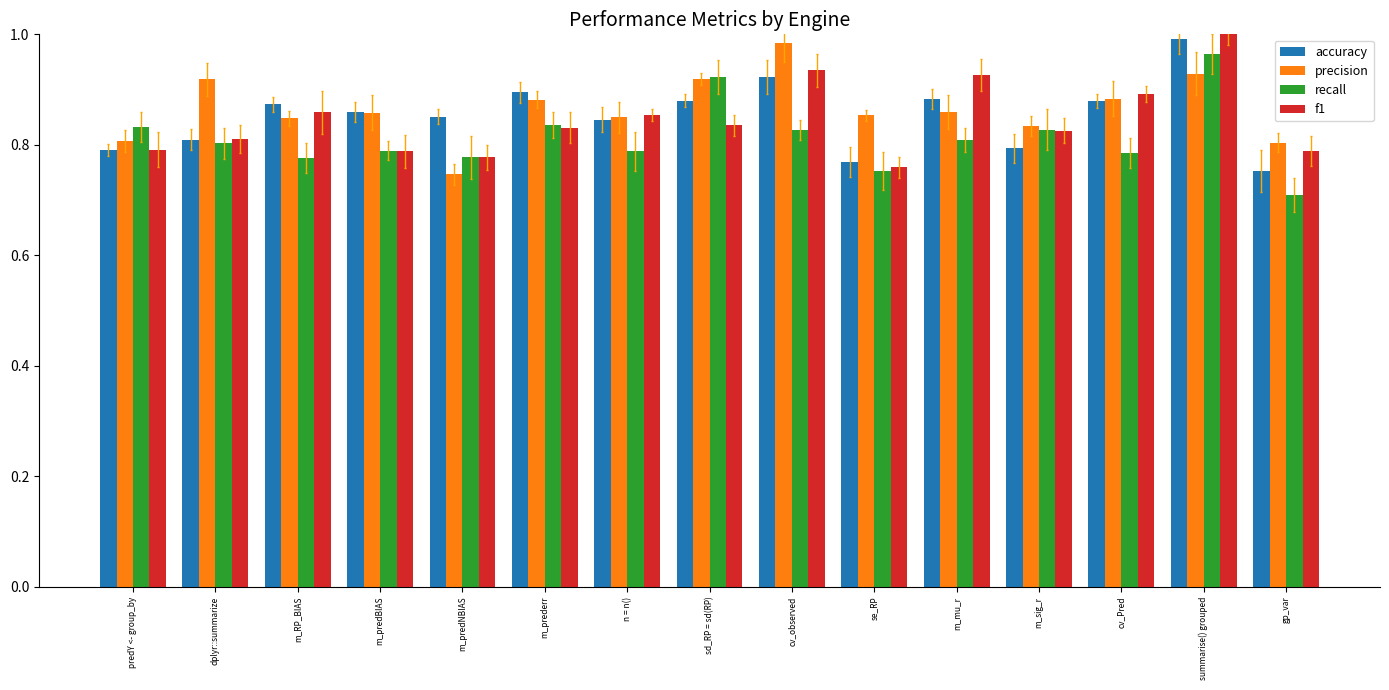

The value of accuracy at predY <- group_by is 0.8. True or false?

True